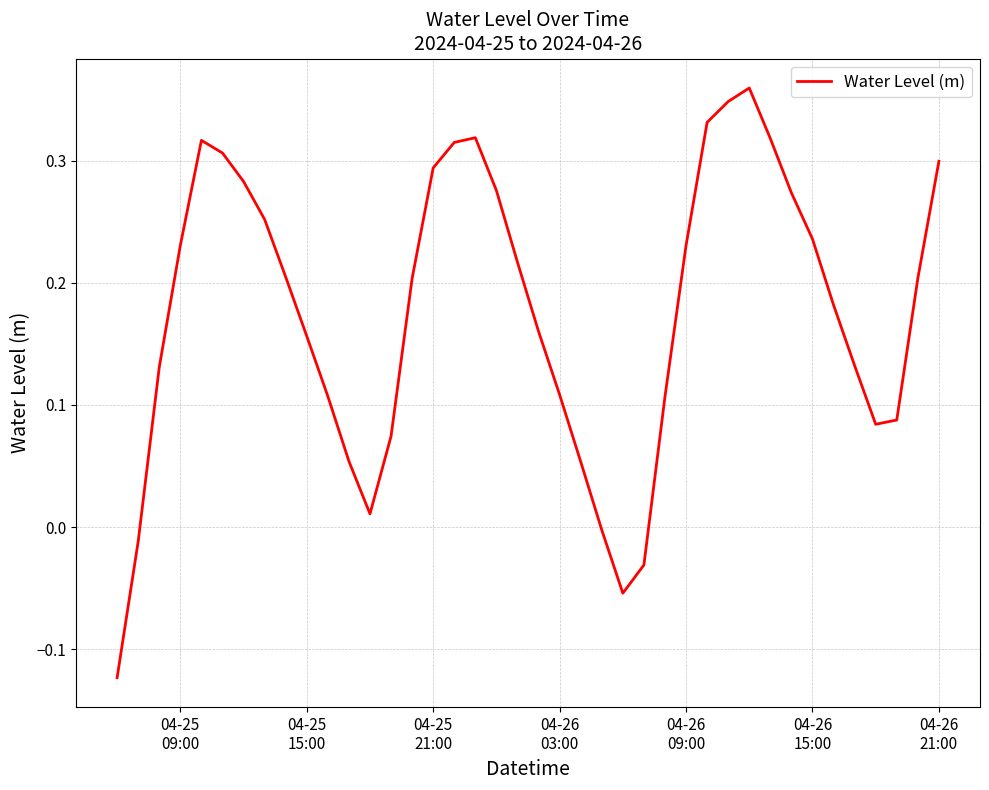

Reading left to right, list all the values displayed in this chart.

-0.1	-0.0	0.1	0.2	0.3	0.3	0.3	0.3	0.2	0.2	0.1	0.1	0.0	0.1	0.2	0.3	0.3	0.3	0.3	0.2	0.2	0.1	0.1	-0.0	-0.1	-0.0	0.1	0.2	0.3	0.3	0.4	0.3	0.3	0.2	0.2	0.1	0.1	0.1	0.2	0.3